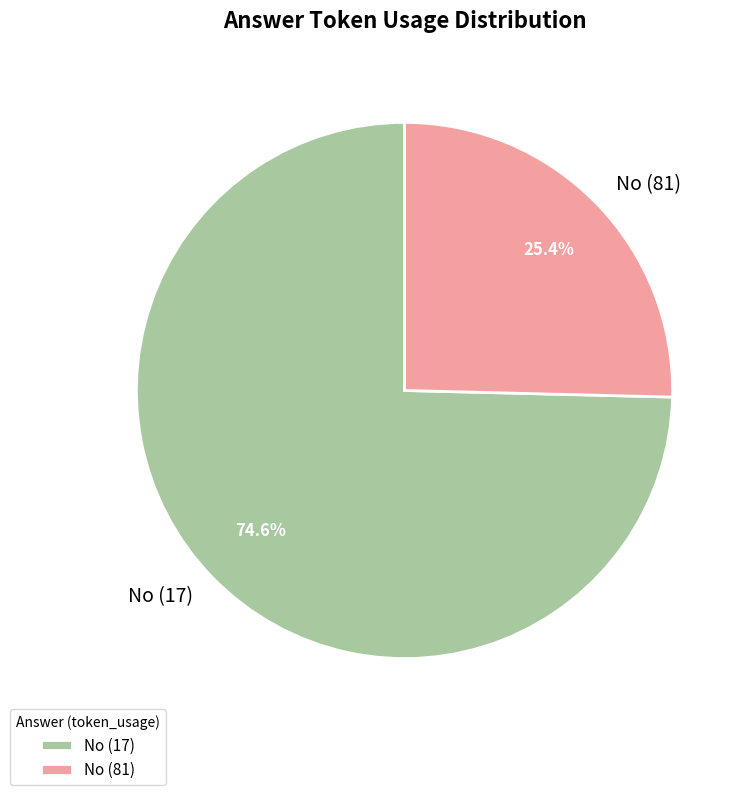

Rank the categories by value from highest to lowest.

No (17), No (81)